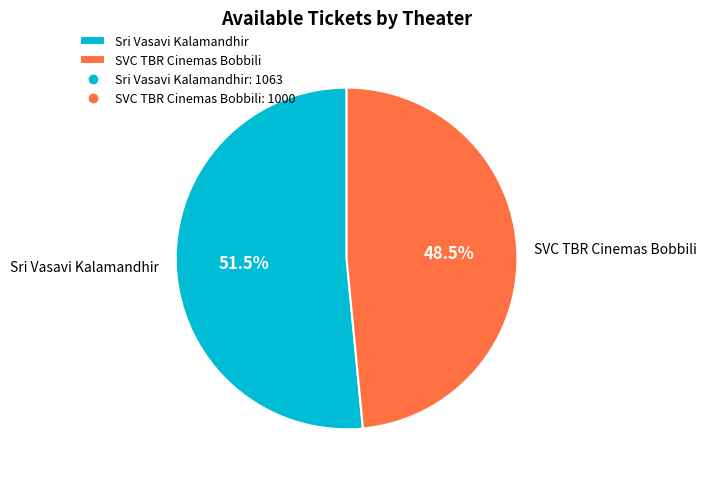

Rank the categories by value from lowest to highest.

SVC TBR Cinemas Bobbili, Sri Vasavi Kalamandhir